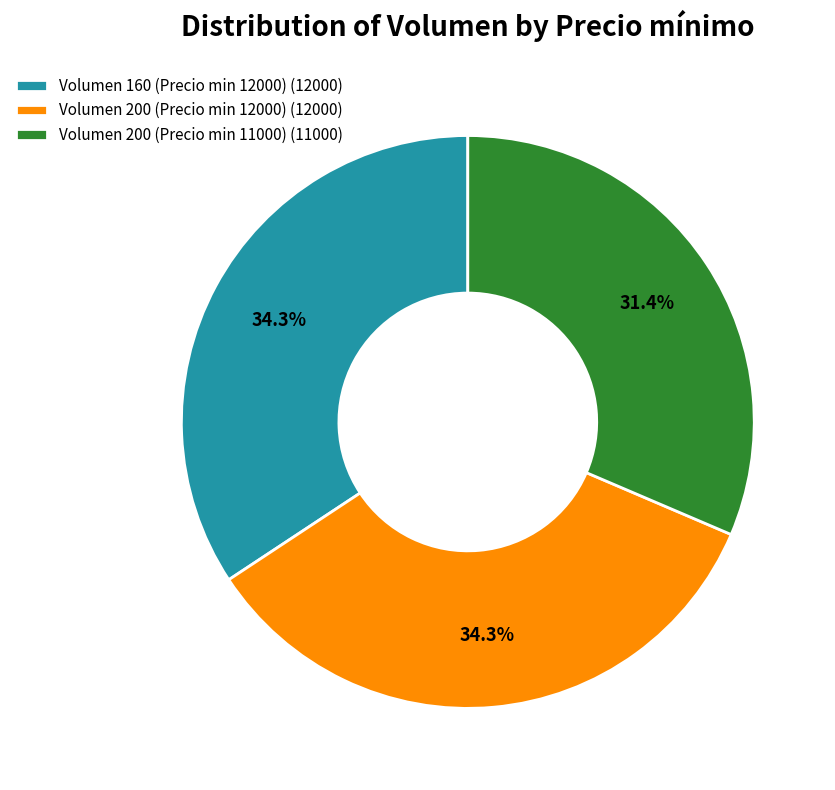

Which has a higher value, Volumen 160 (Precio min 12000) (12000) or Volumen 200 (Precio min 11000) (11000)?

Volumen 160 (Precio min 12000) (12000)